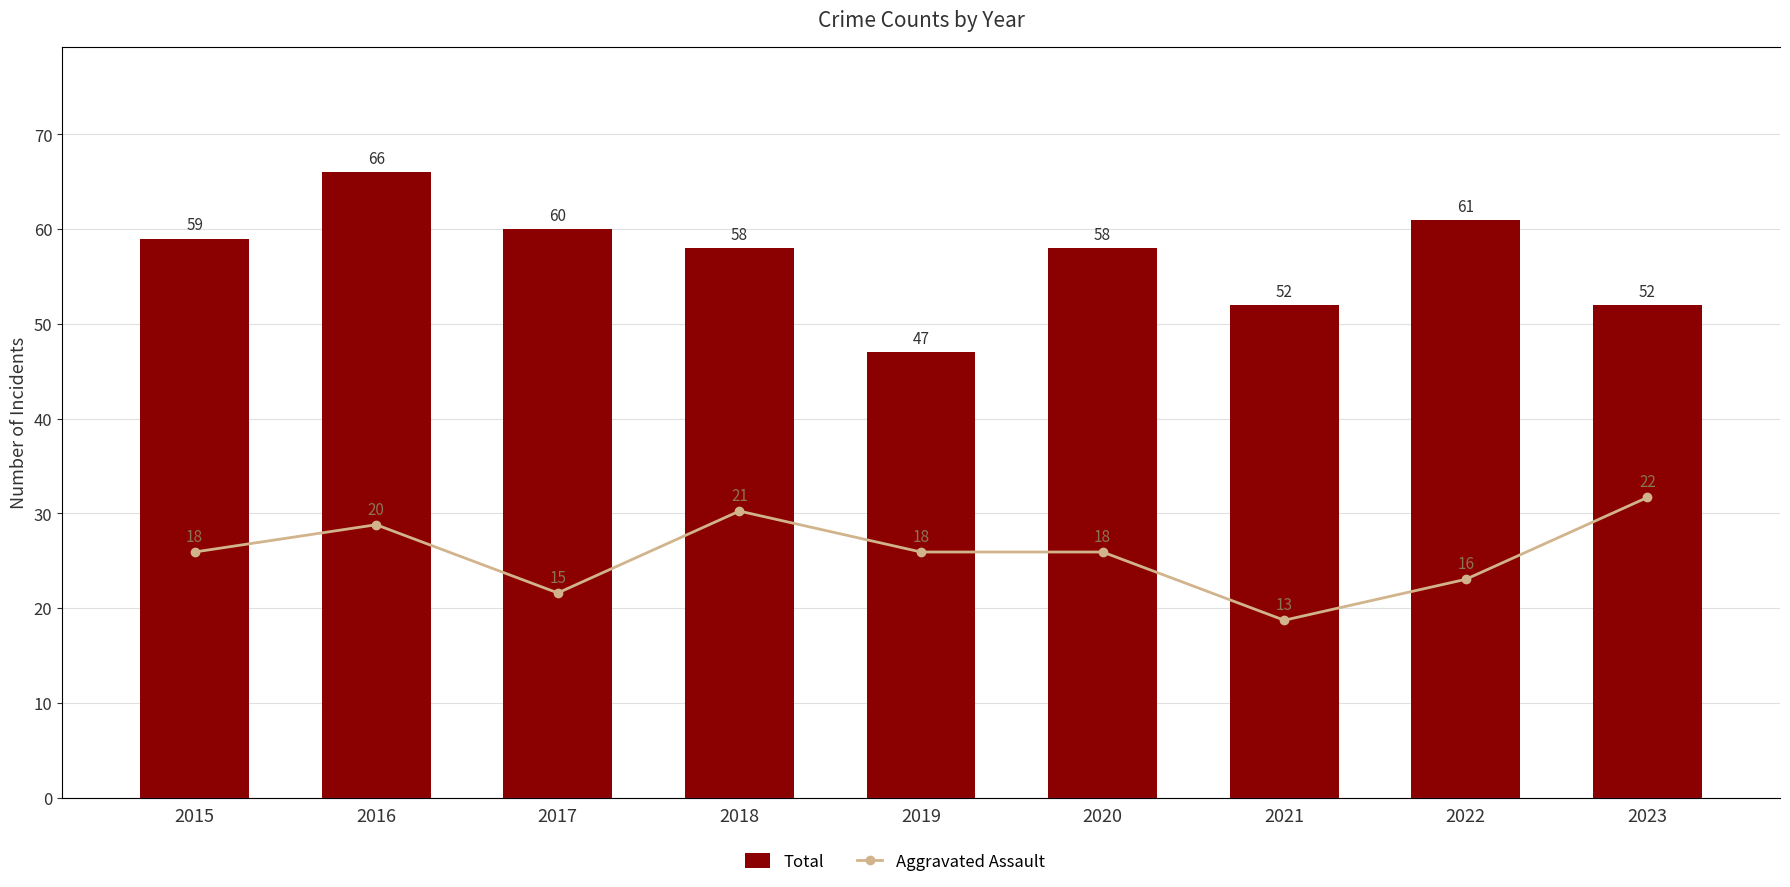

Is it true that Total equals 93 at 2018?

False